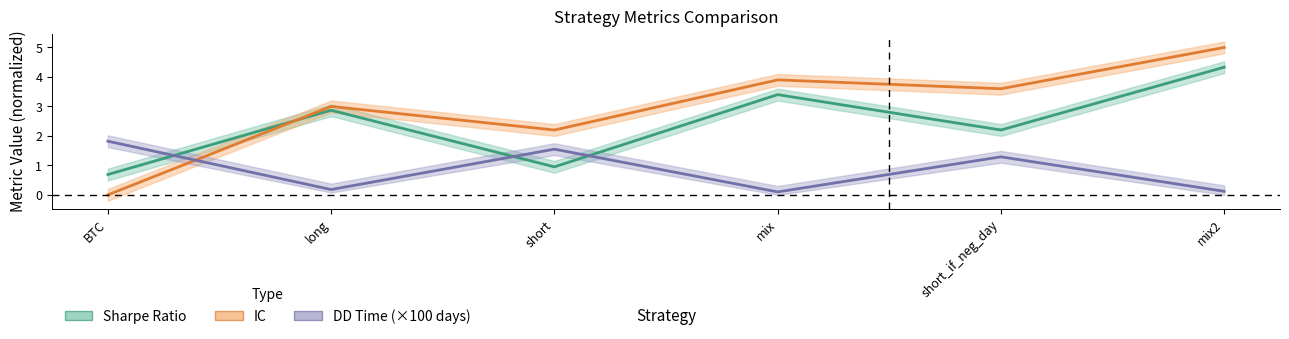

Which category has the highest value in the Sharpe Ratio series?

mix2